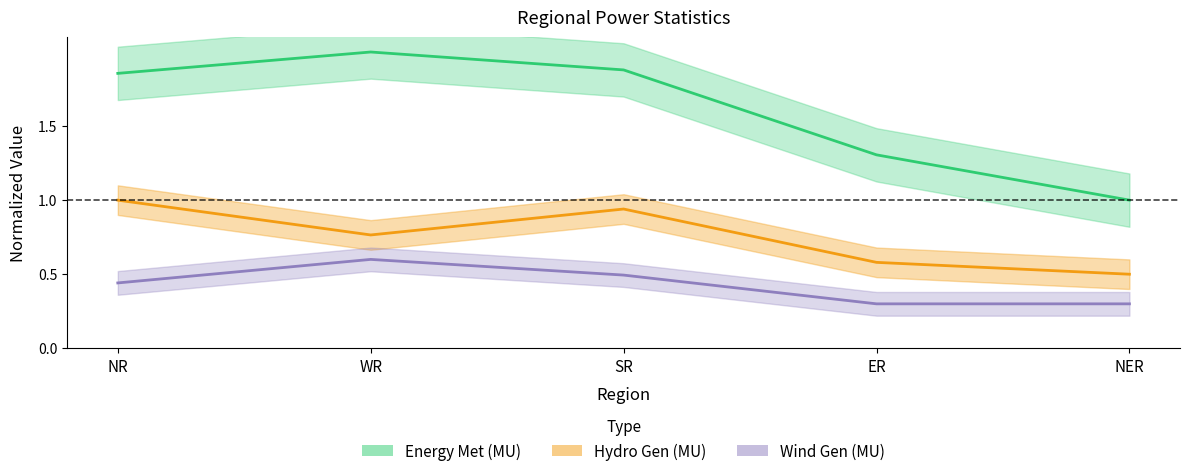

What is the difference between the maximum and minimum values in the Energy Met (MU) series?

1.0